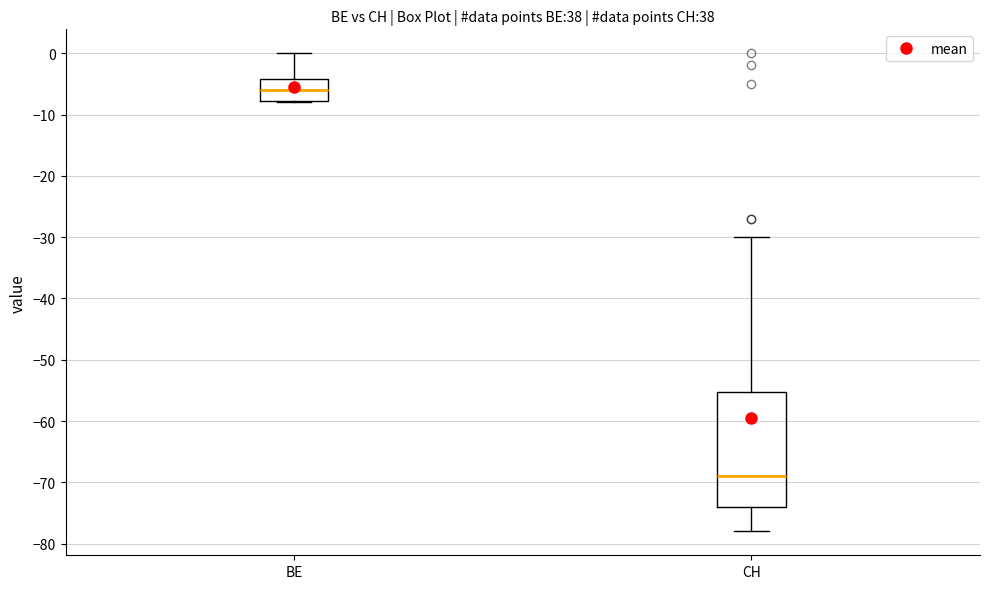

Reading left to right, transcribe this box plot: for each box, give where its median line is, the range the box spans, and where its two whiskers end, as read against the y-axis. The values are not printed on the chart, so give them approximately, as read against the axis.

BE: median -6, box -8 to -4, whiskers -8 to 0
CH: median -69, box -74 to -55, whiskers -78 to -30